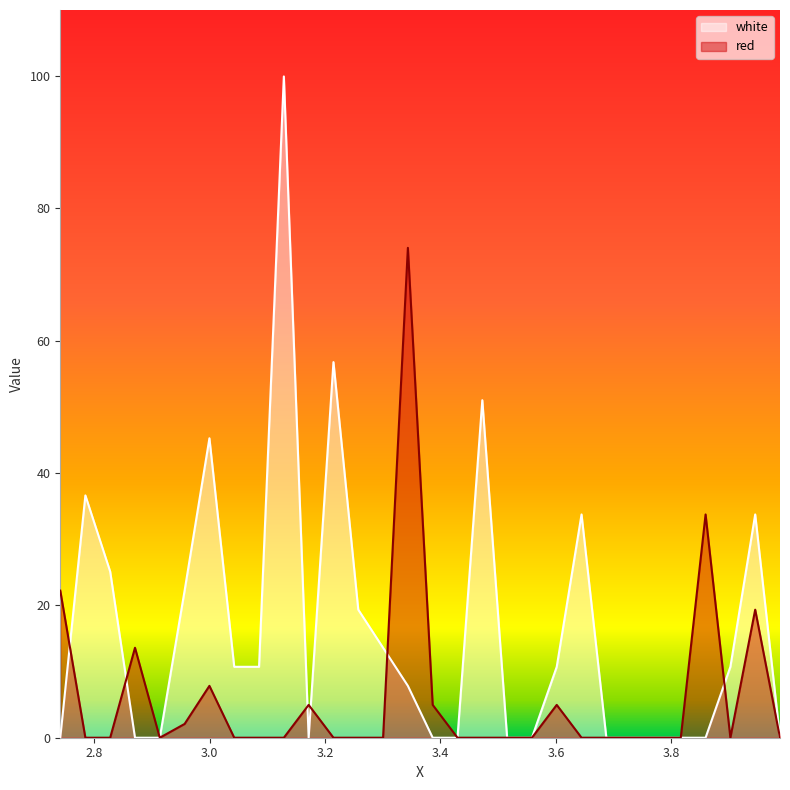

At which label does white reach its minimum?

2.741